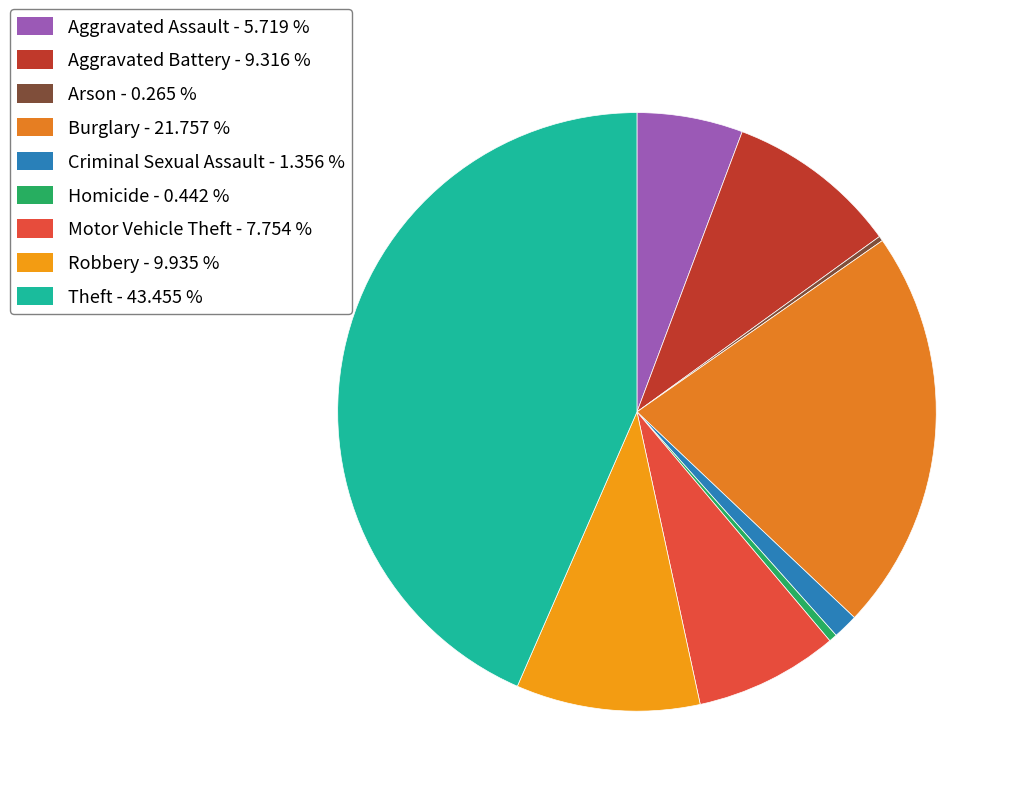

What is the smallest slice in the pie chart?

Arson